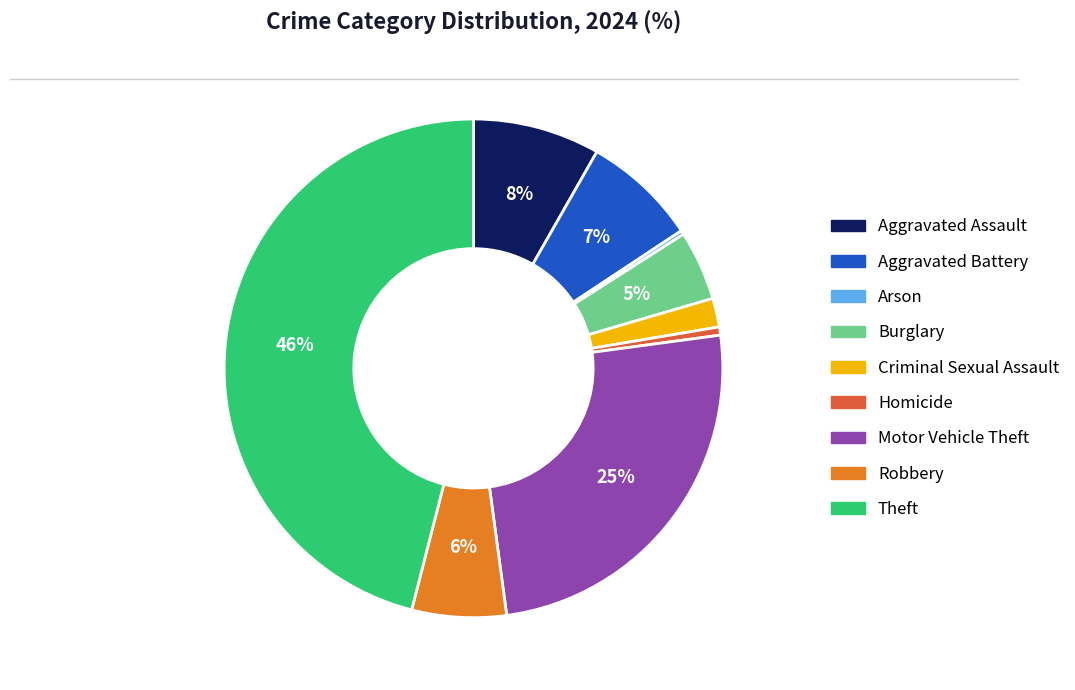

Is the sum of Aggravated Assault and Burglary greater than half?

No